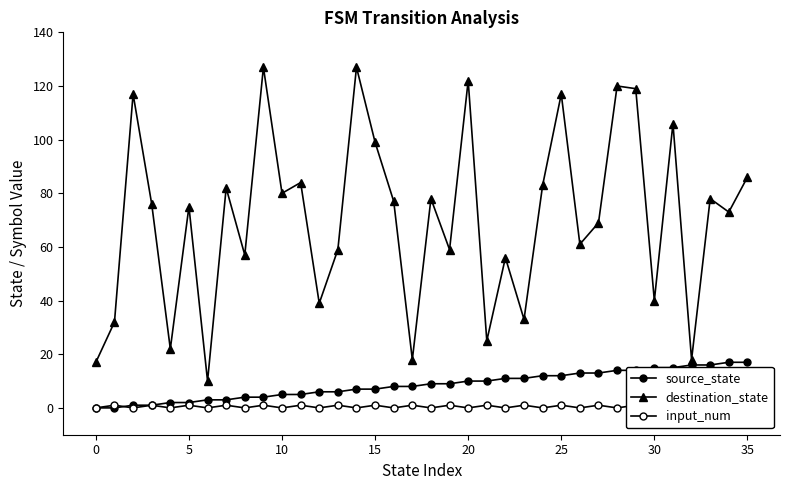

What is the sum of all source_state values?

306